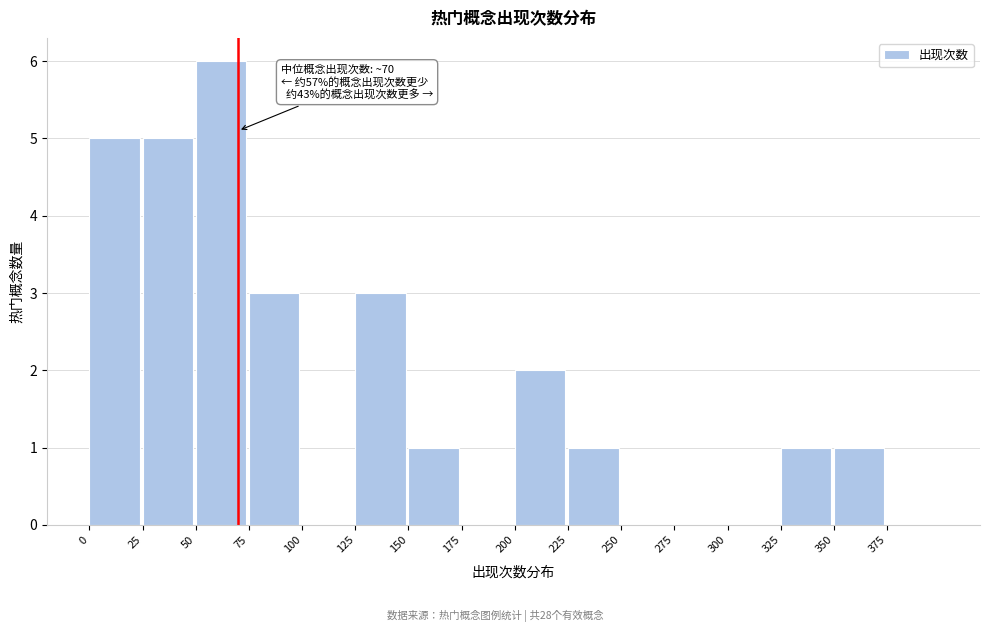

Over which range of the x-axis is the bar tallest?

50 to 75